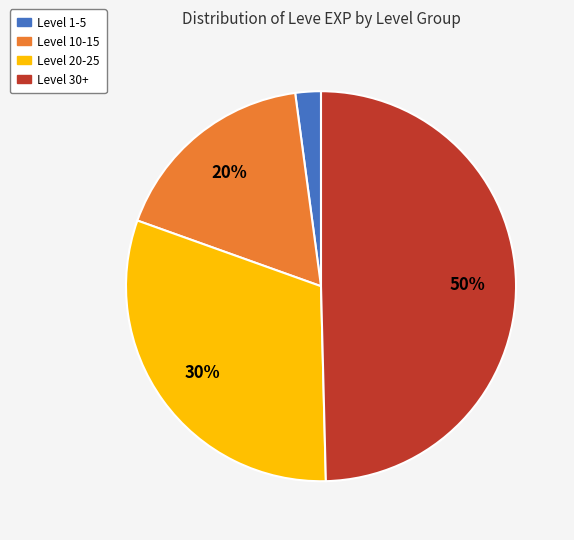

Which slice is the largest?

Level 30